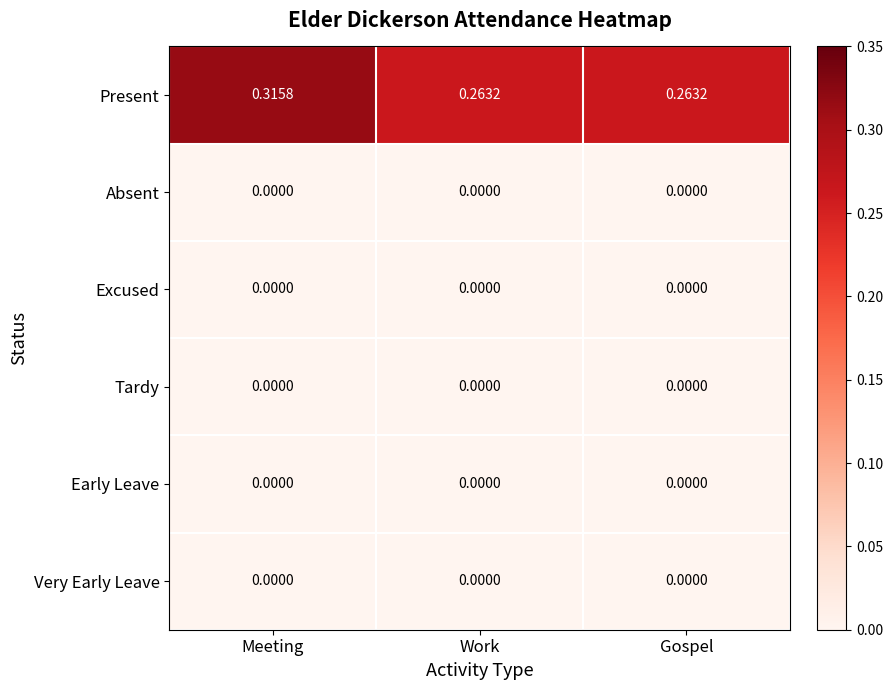

Which series has the widest spread of values?

Present